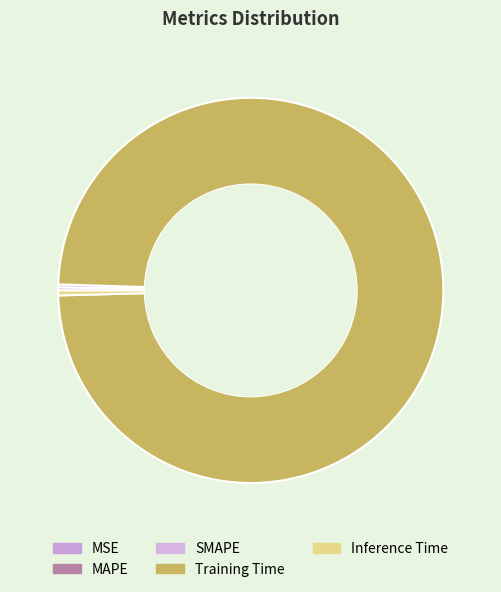

To the nearest percent, what percentage of the pie is Training Time?

99%